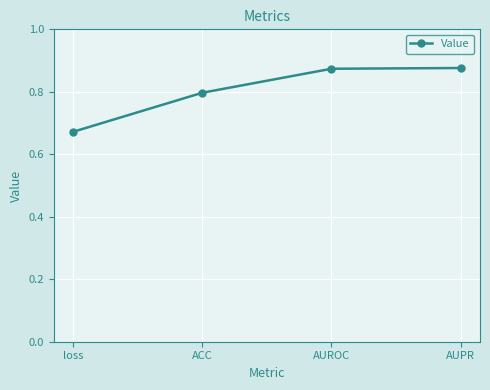

What is the change in value from loss to AUROC?

+0.2